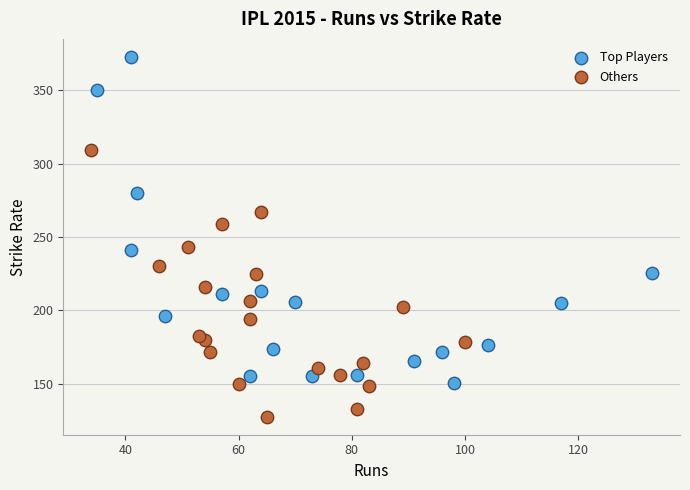

Which series reaches the maximum Y coordinate?

Top Players